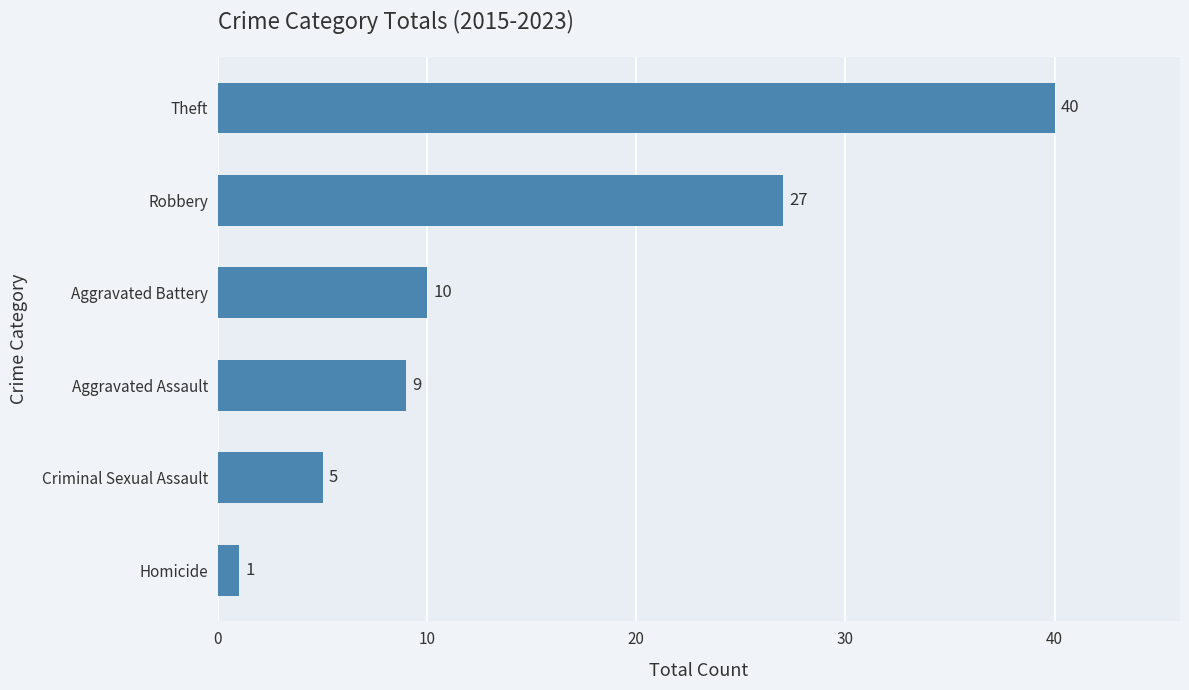

At which label is the value closest to 20?

Robbery